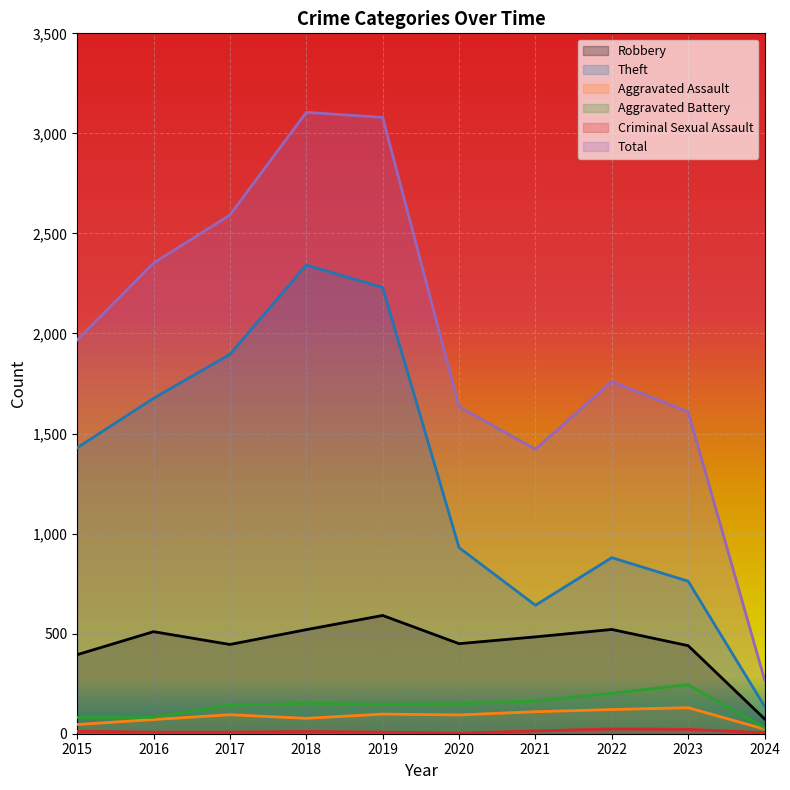

What is the difference between the maximum and minimum values in the Total series?

2835